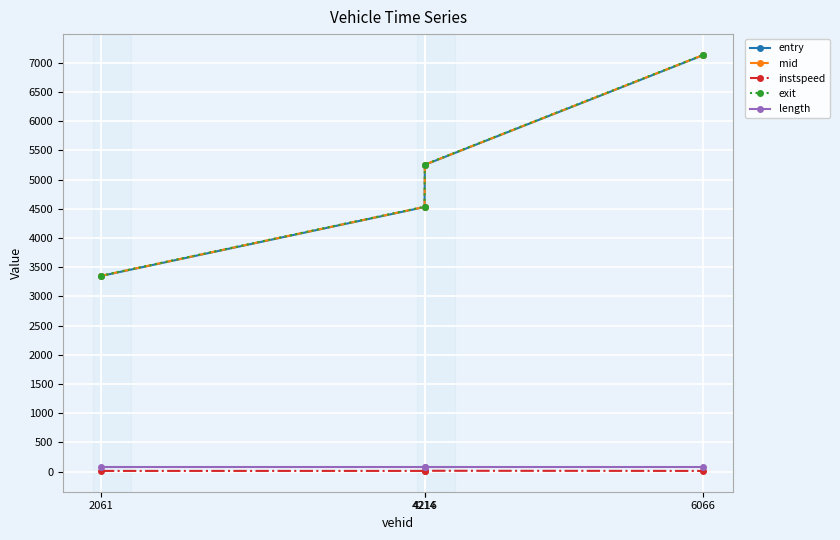

What is the difference between the mid values at 4214 and 6066?

2598.5